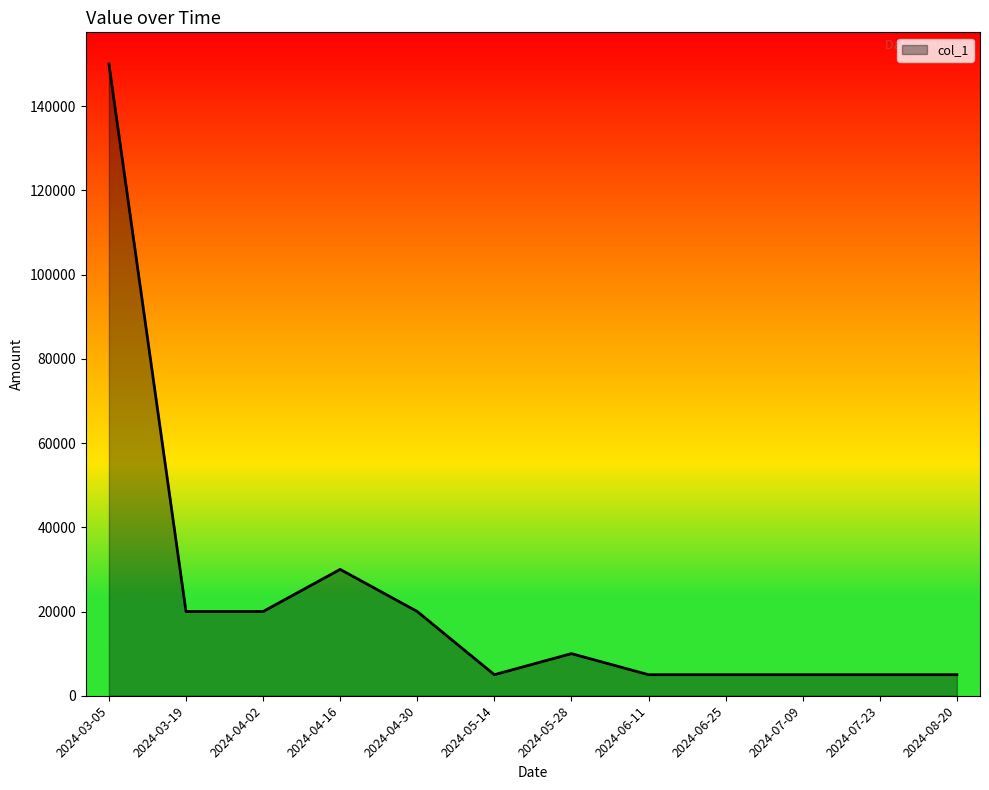

Is it true that the value at 2024-04-16 is 30000?

True